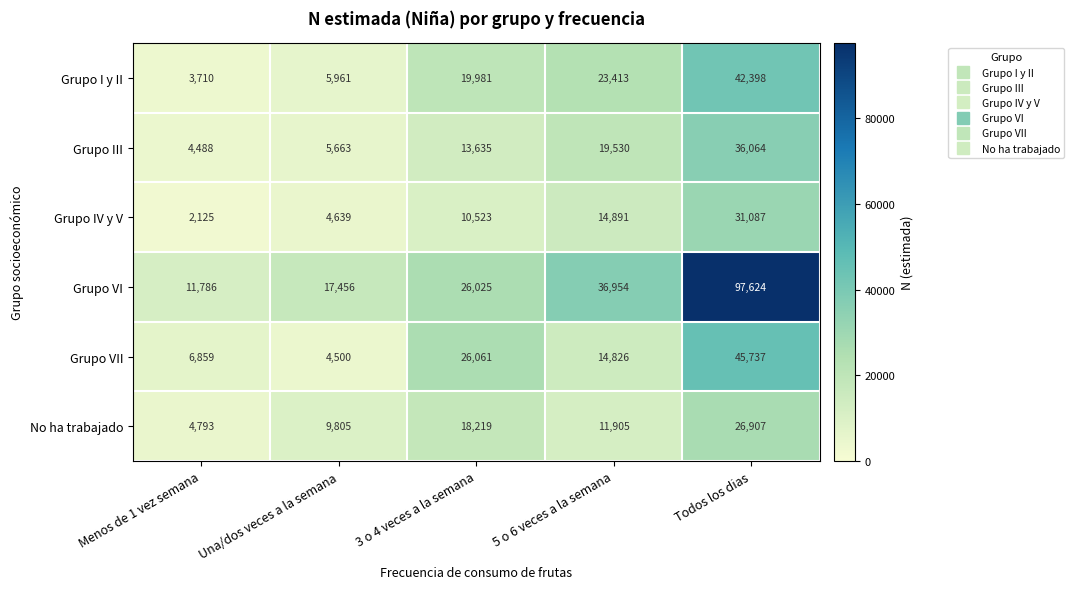

At which category does the chart reach its peak across all series?

Todos los dias